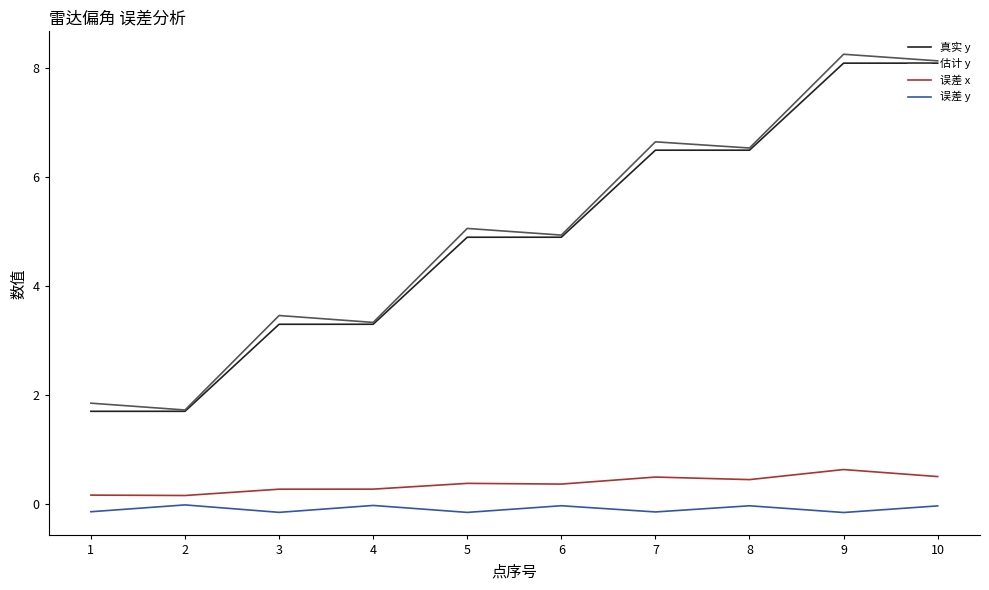

True or false: 误差 y and 估计 y cross at least once.

False